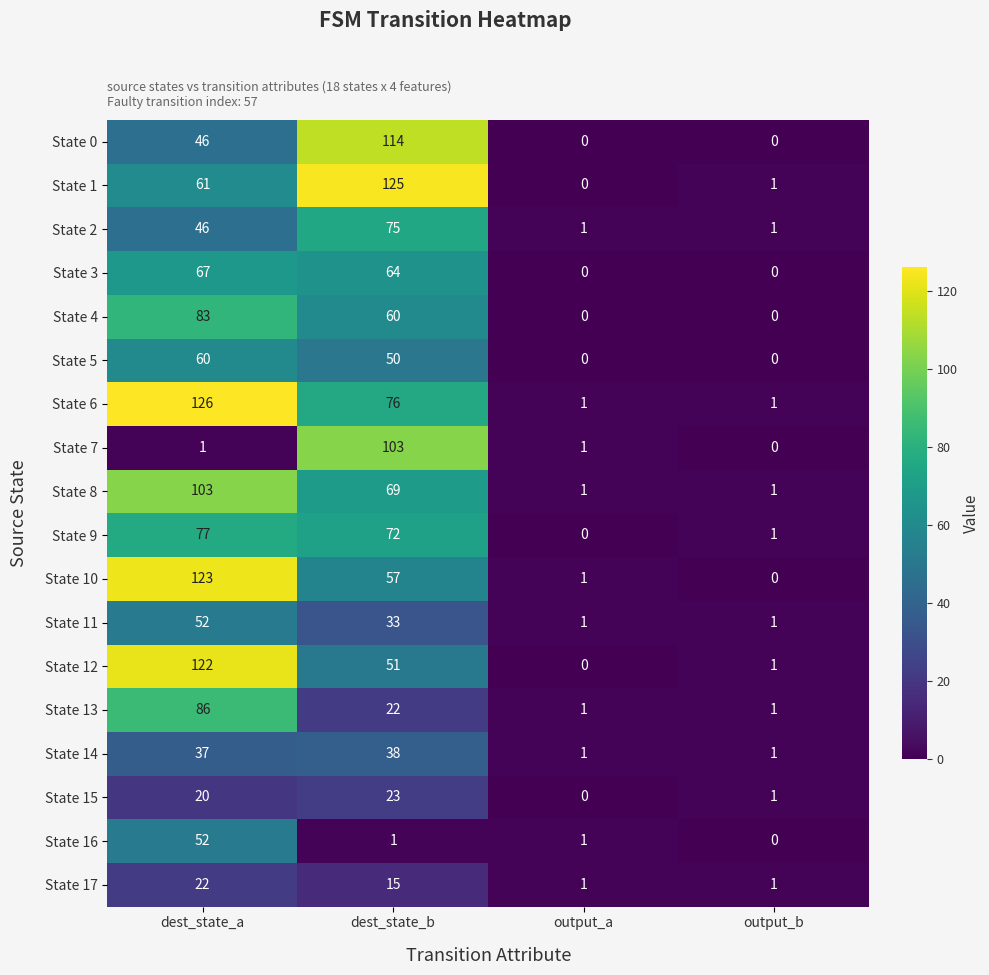

Rank the series at dest_state_b from lowest to highest value.

State 16, State 17, State 13, State 15, State 11, State 14, State 5, State 12, State 10, State 4, State 3, State 8, State 9, State 2, State 6, State 7, State 0, State 1